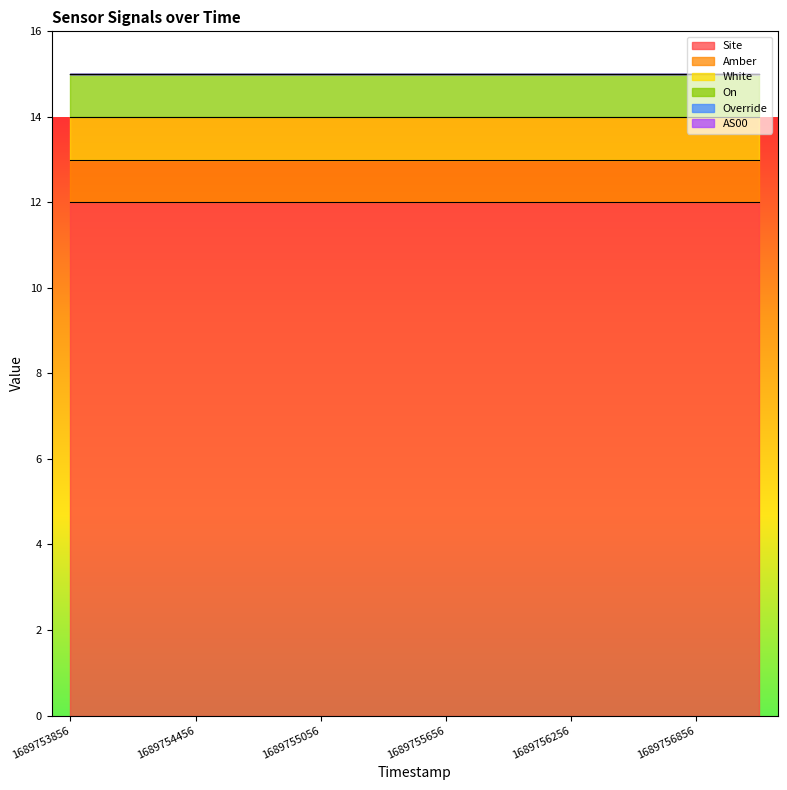

At which label does AS00 reach its peak?

1689753856